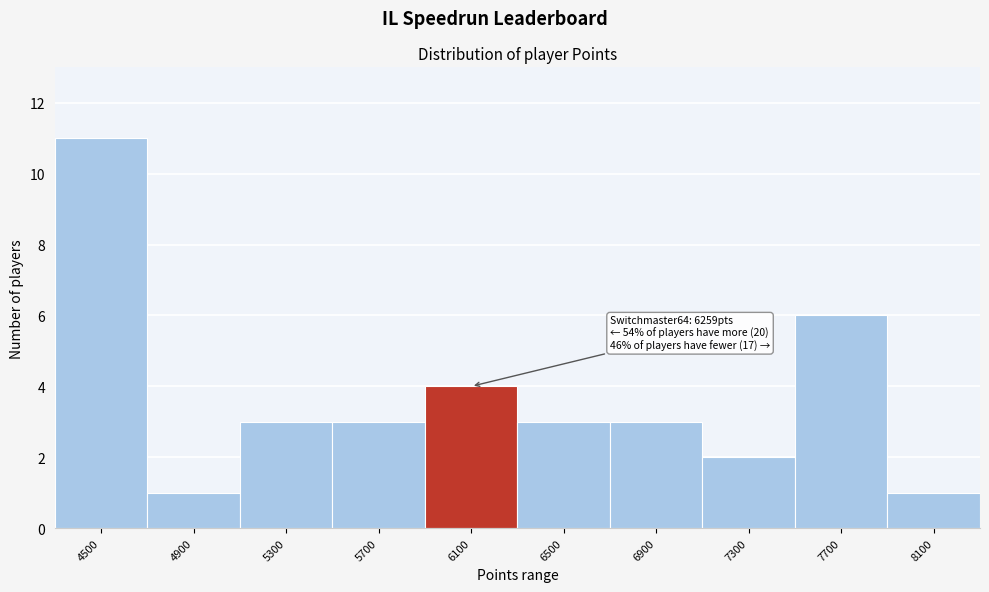

Reading right to left, transcribe all the data shown in this chart.

8100=1	7700=6	7300=2	6900=3	6500=3	6100=4	5700=3	5300=3	4900=1	4500=11